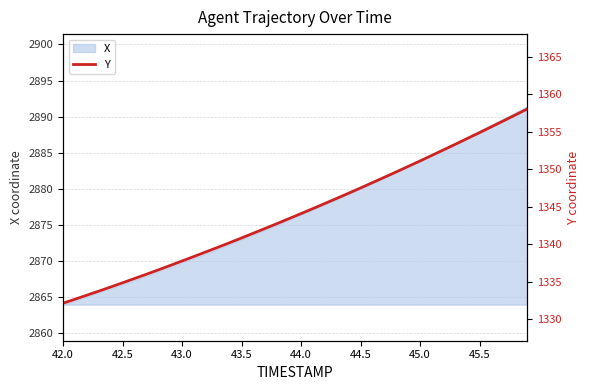

True or false: X has a value of 4089.0 at 44.0.

False